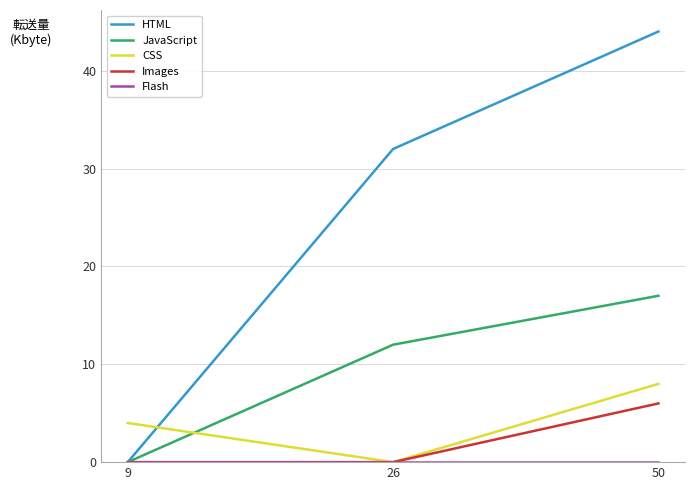

How many values in the JavaScript series are below 12?

1